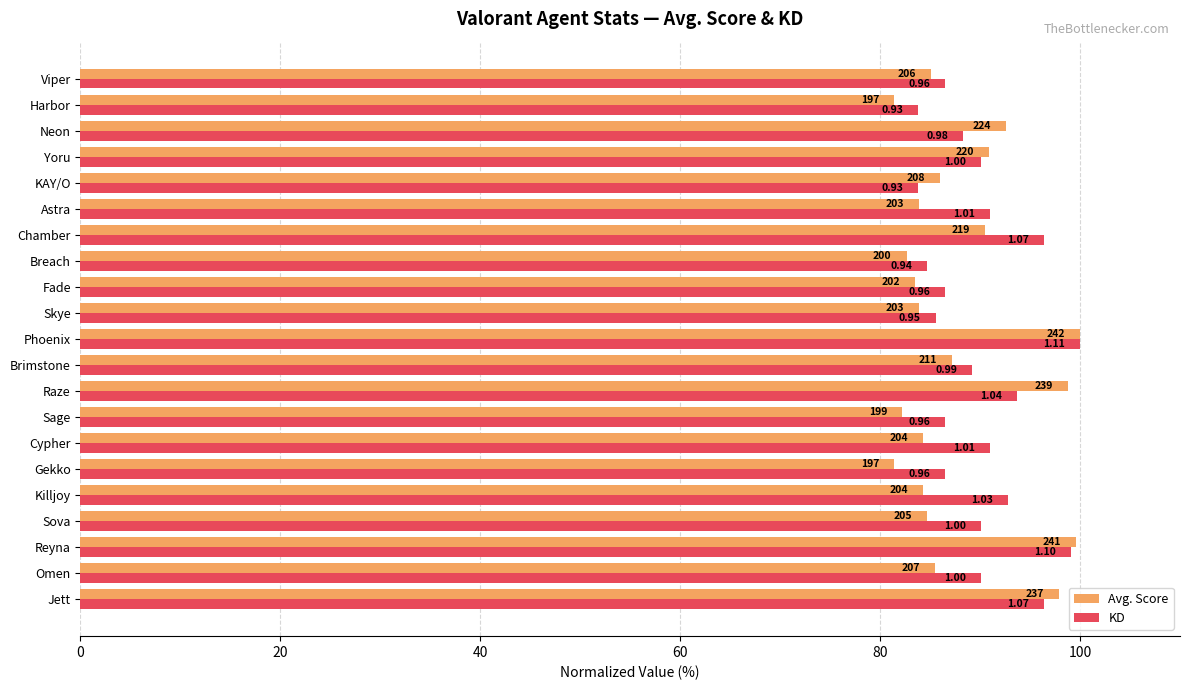

What is the greatest value displayed?

100.0